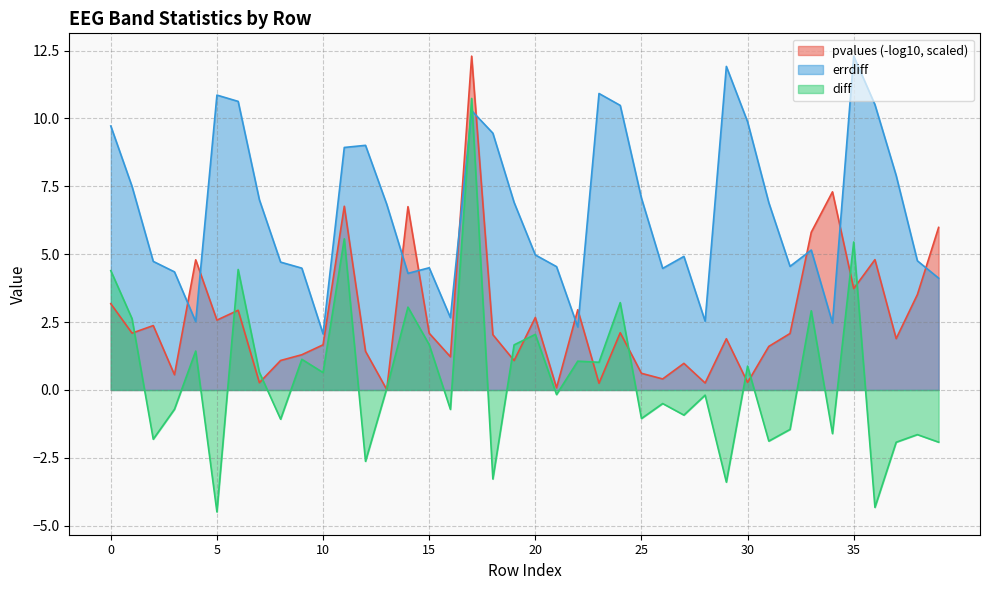

Which series has the widest spread of values?

diff